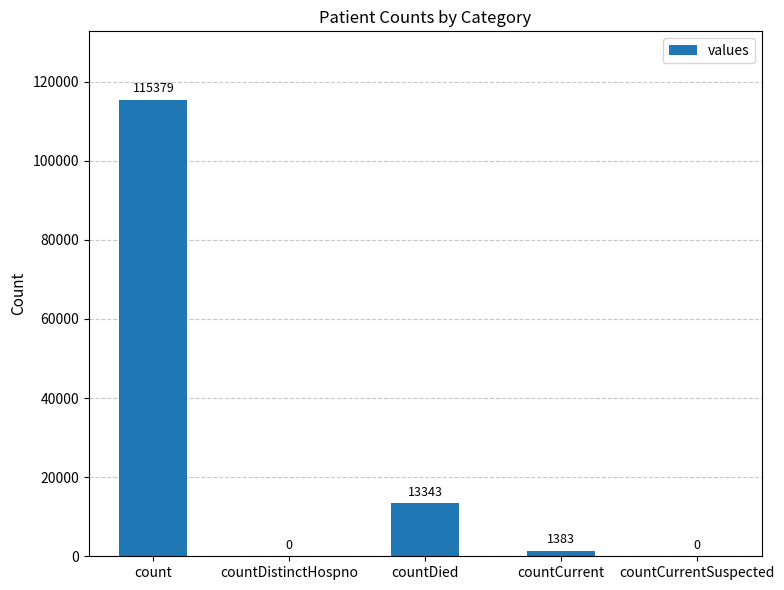

The value at countDistinctHospno is 55289. True or false?

False